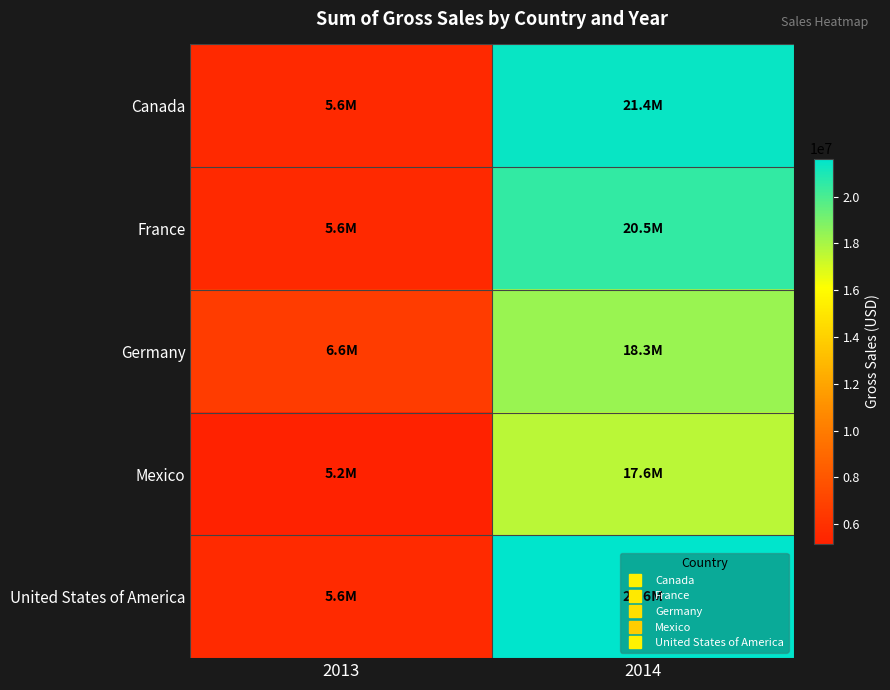

What is the maximum value shown in the chart?

21626006.0